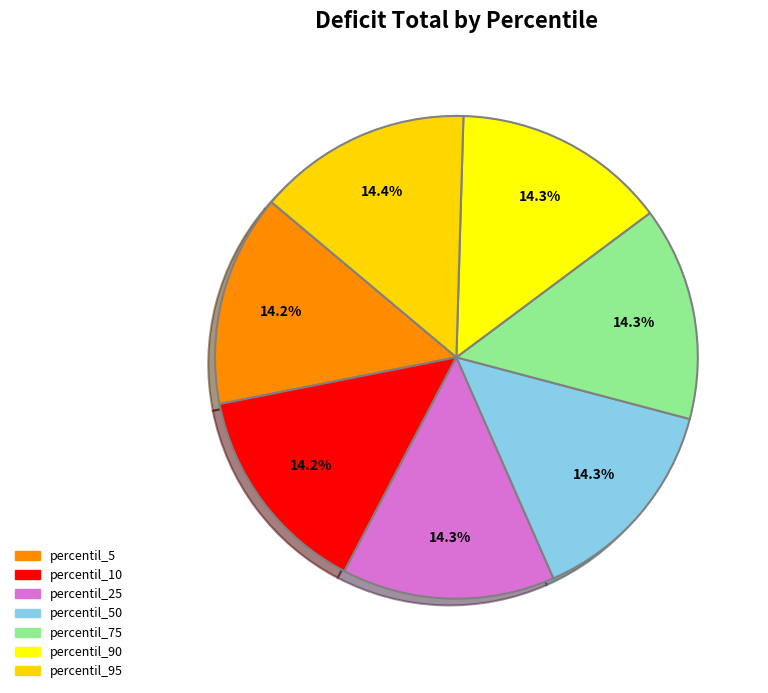

Which category has the smallest portion of the pie?

percentil_5